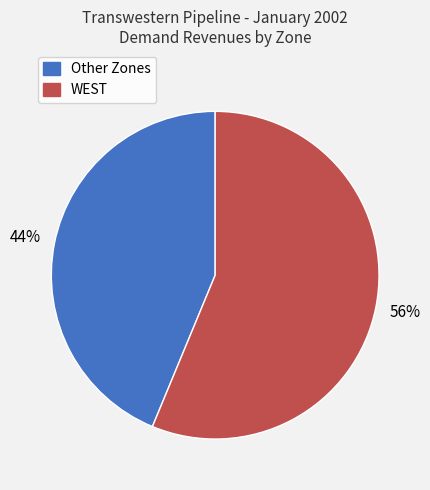

To the nearest percent, what portion does Other Zones represent?

44%